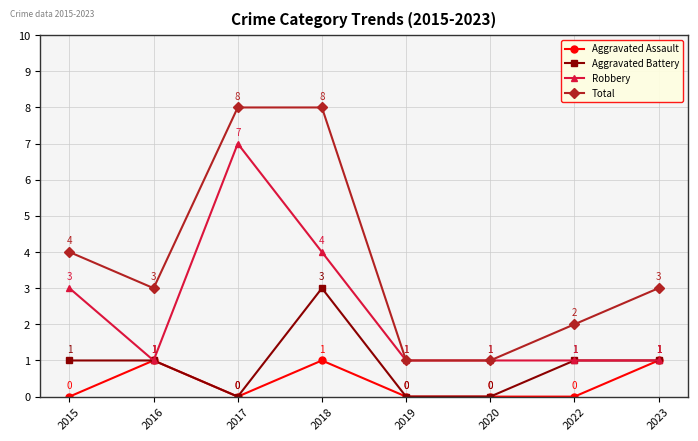

What is the average value of the Robbery series?

2